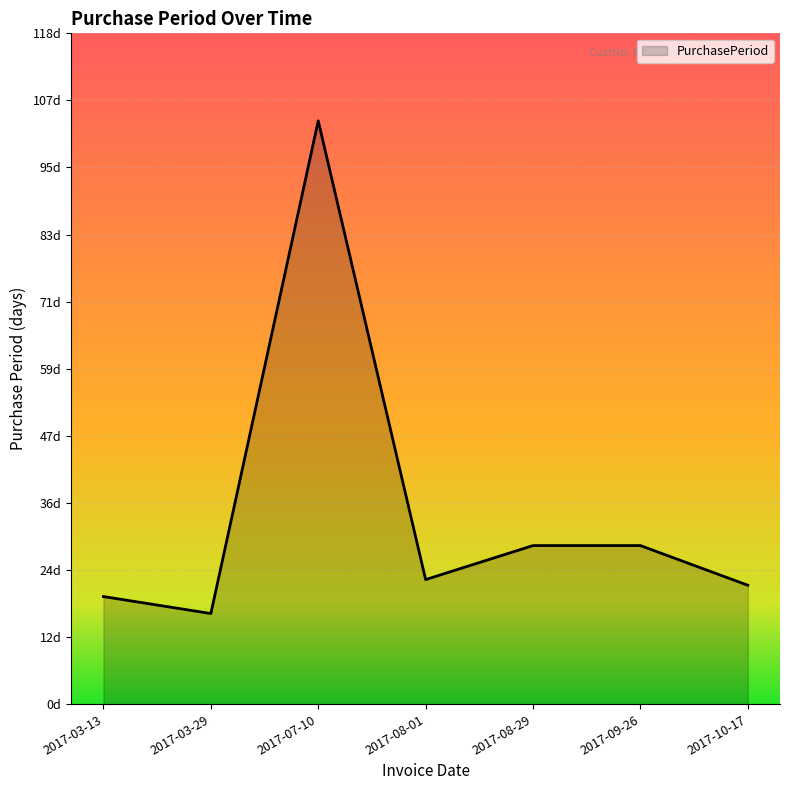

Does the chart have visible grid lines?

Yes